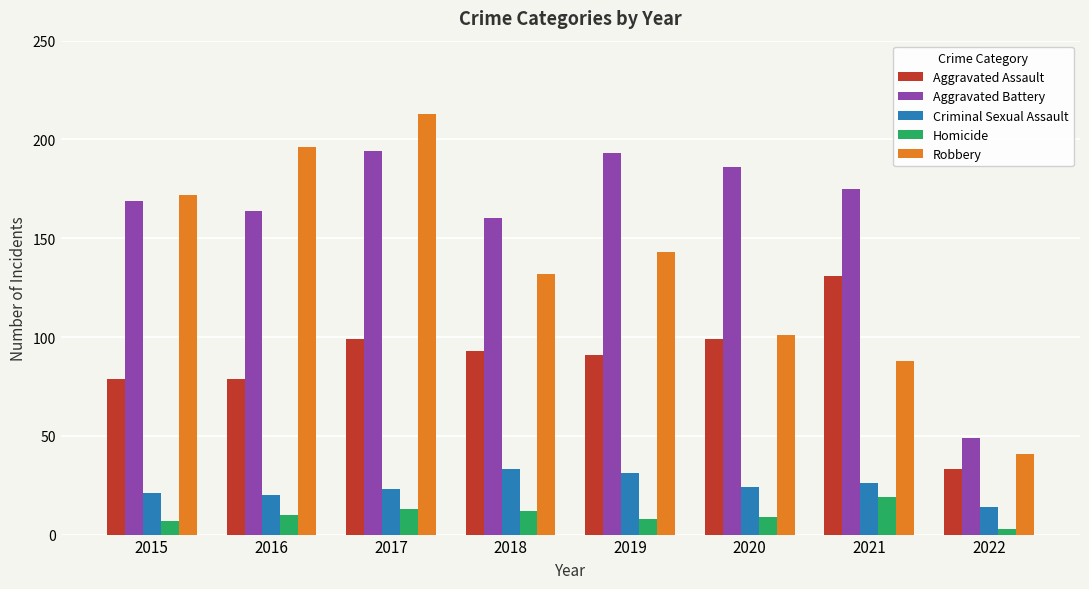

How many data points in Aggravated Assault are less than 93?

4